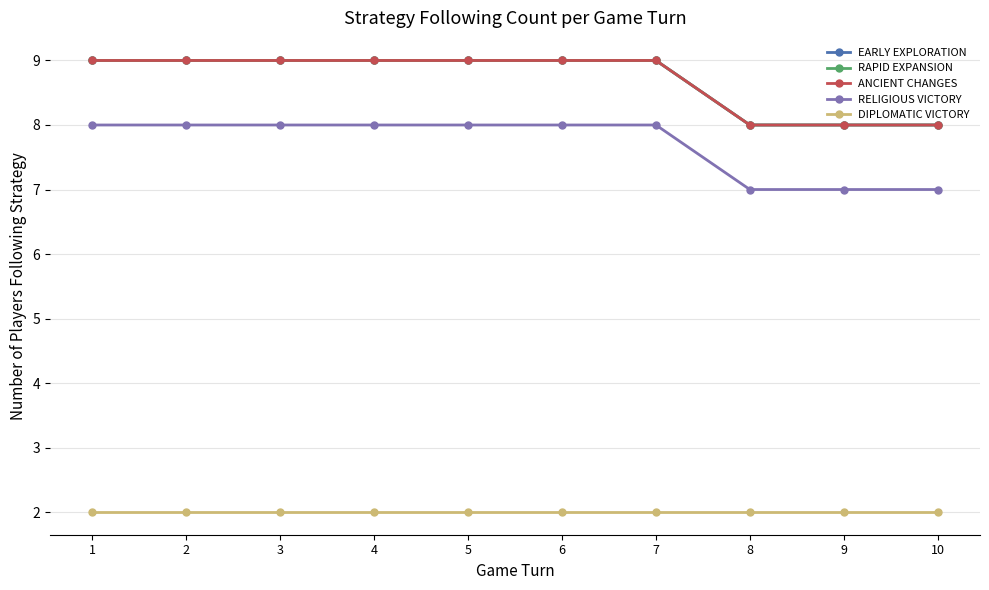

What is the total value across all series at 10?

33